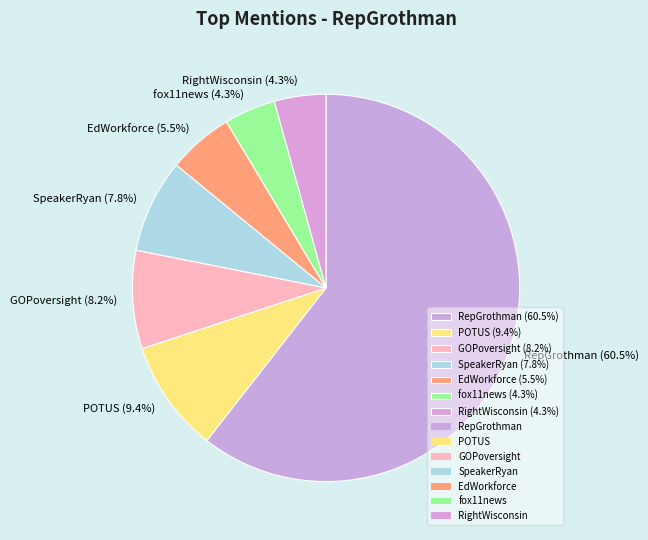

What is the majority slice?

RepGrothman